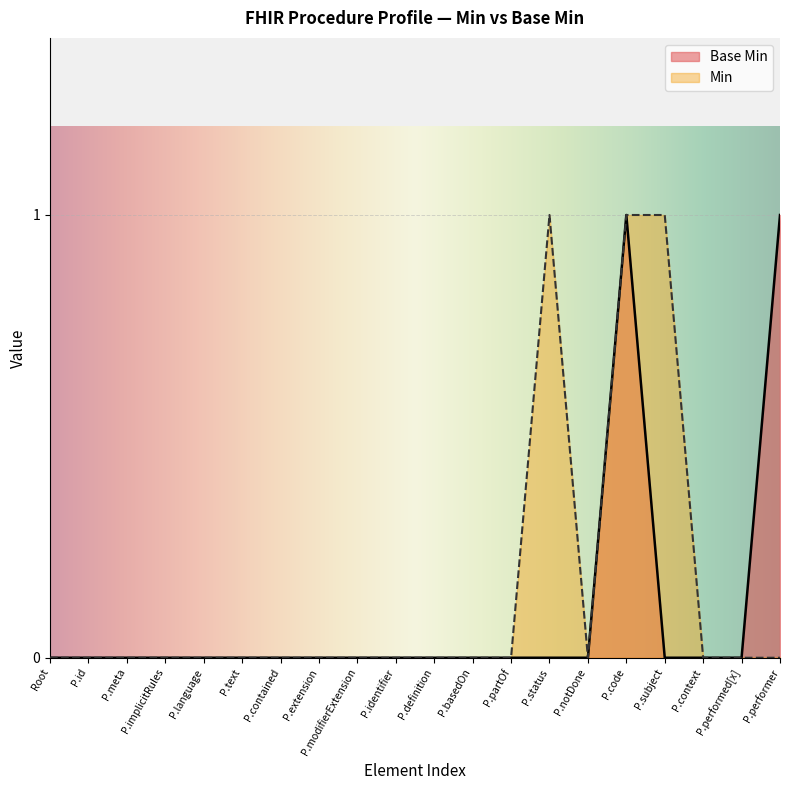

Reading left to right, what are all the values shown in this chart?

0	0	0	0	0	0	0	0	0	0	0	0	0	0	0	1	0	0	0	1